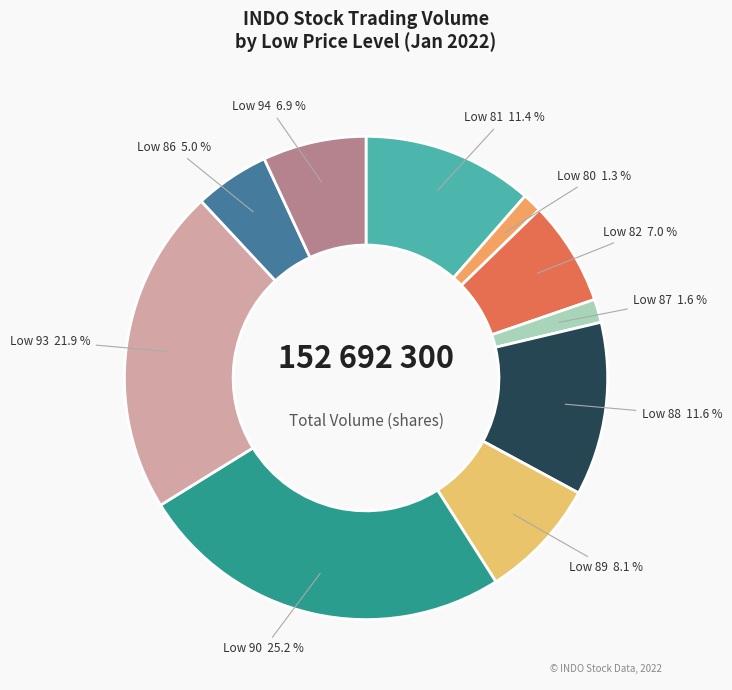

How many segments does this pie chart have?

10